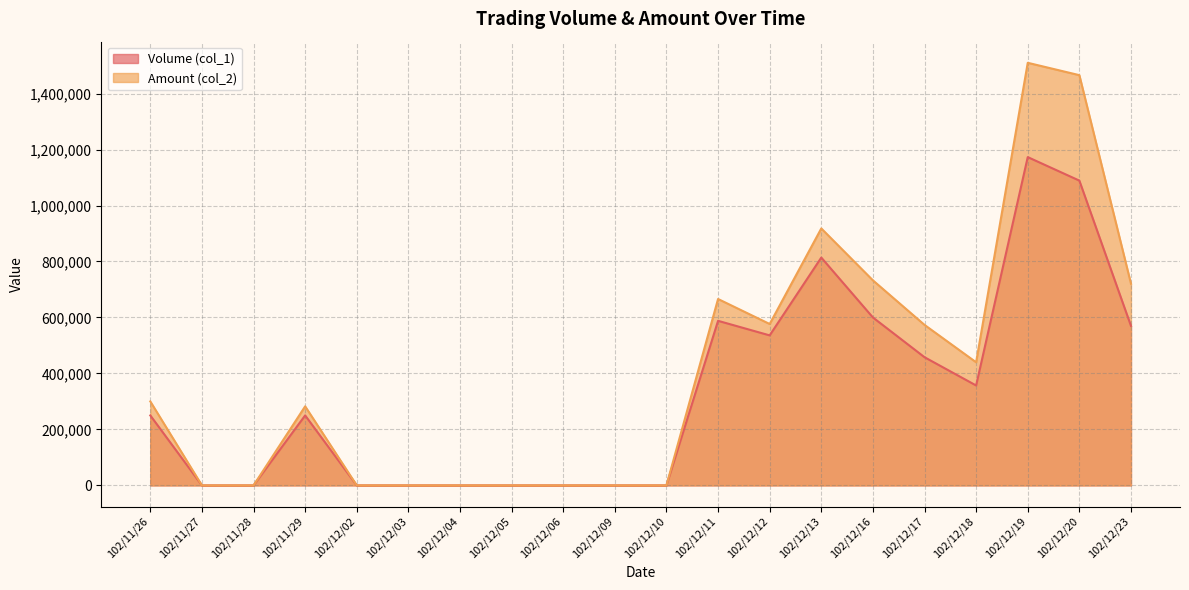

True or false: Volume (col_1) has a value of 250000 at 102/11/26.

True